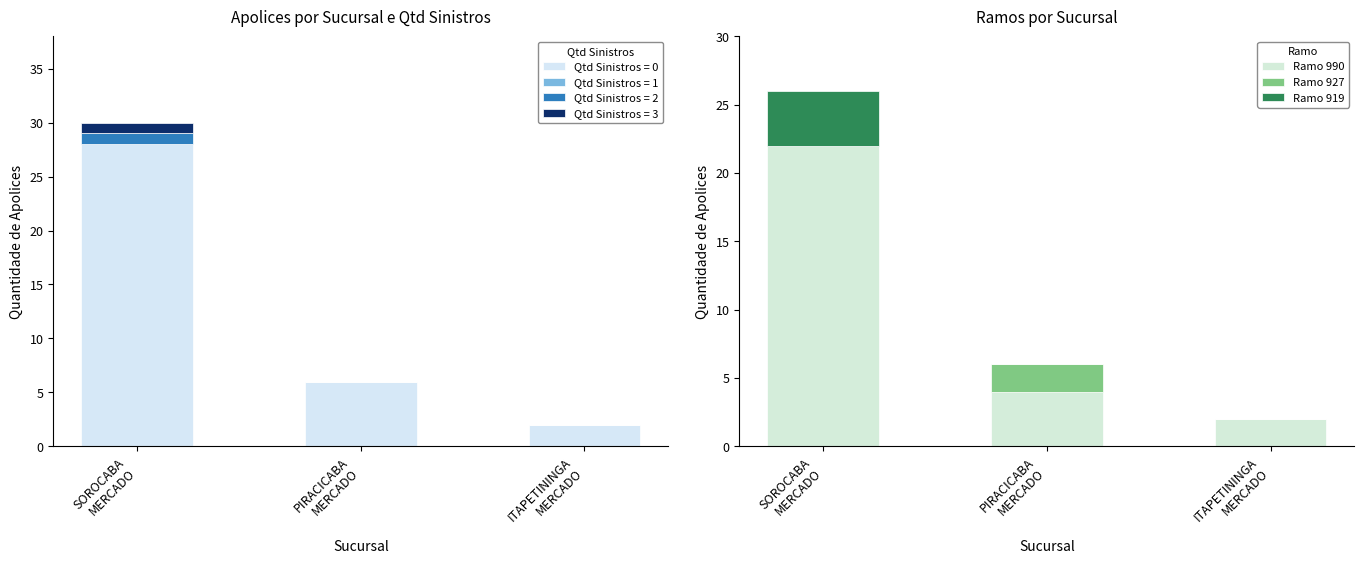

Is the value of Ramo 990 at PIRACICABA
MERCADO greater than the value of Ramo 919 at ITAPETININGA
MERCADO?

Yes